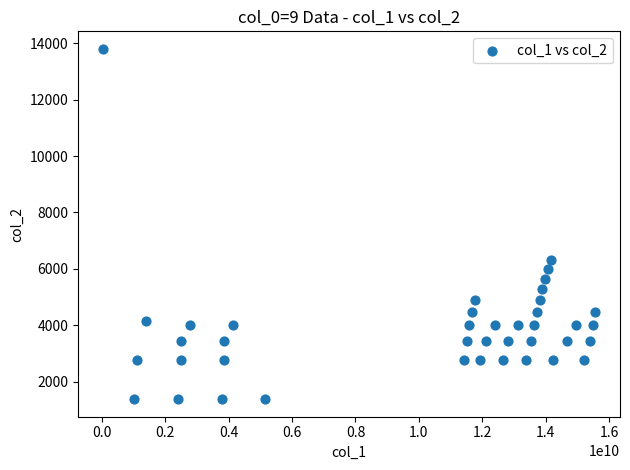

What is the range of Y values (max minus min)?

12420